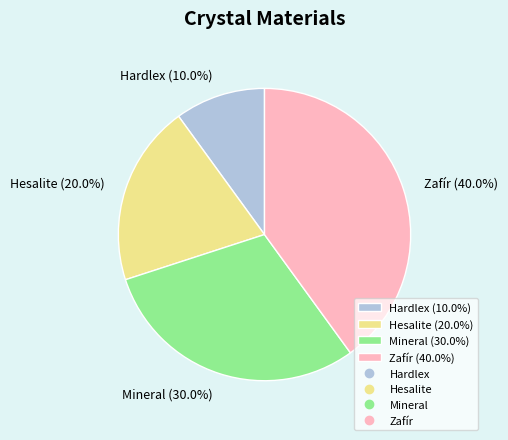

What percentage is the Zafír slice, to the nearest percent?

40%